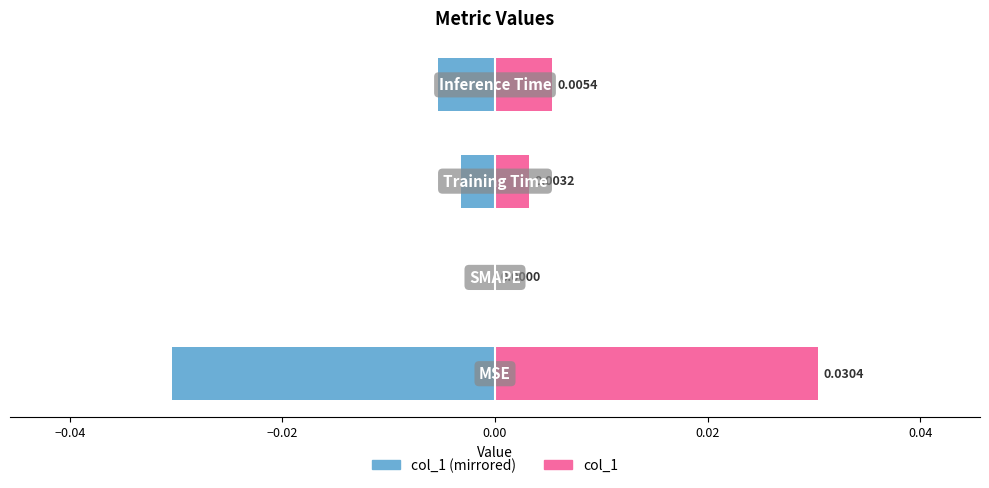

How many series are shown in this chart?

2